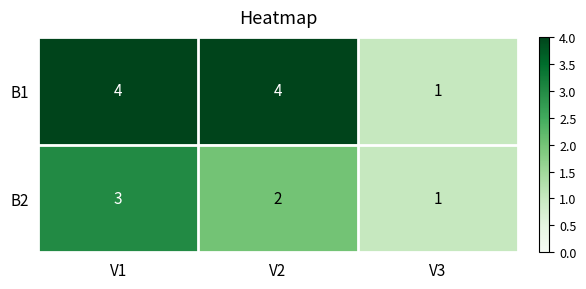

Count the B1 values in the range 1 to 4.

3